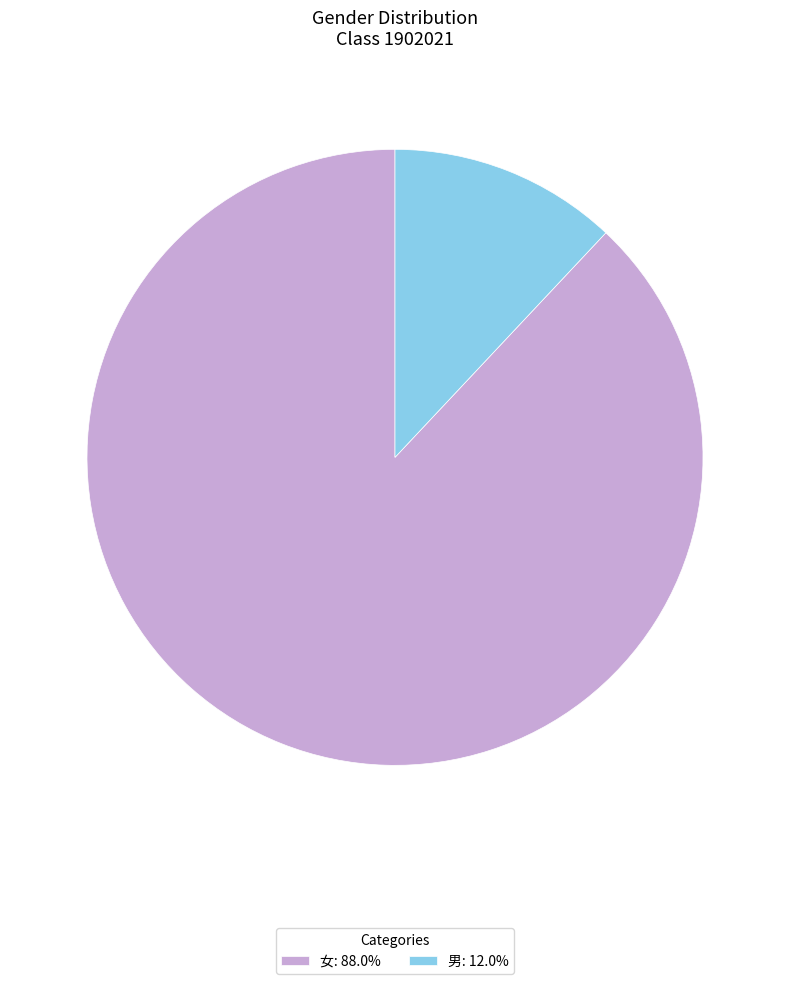

Is there any slice that represents more than half of the pie?

Yes